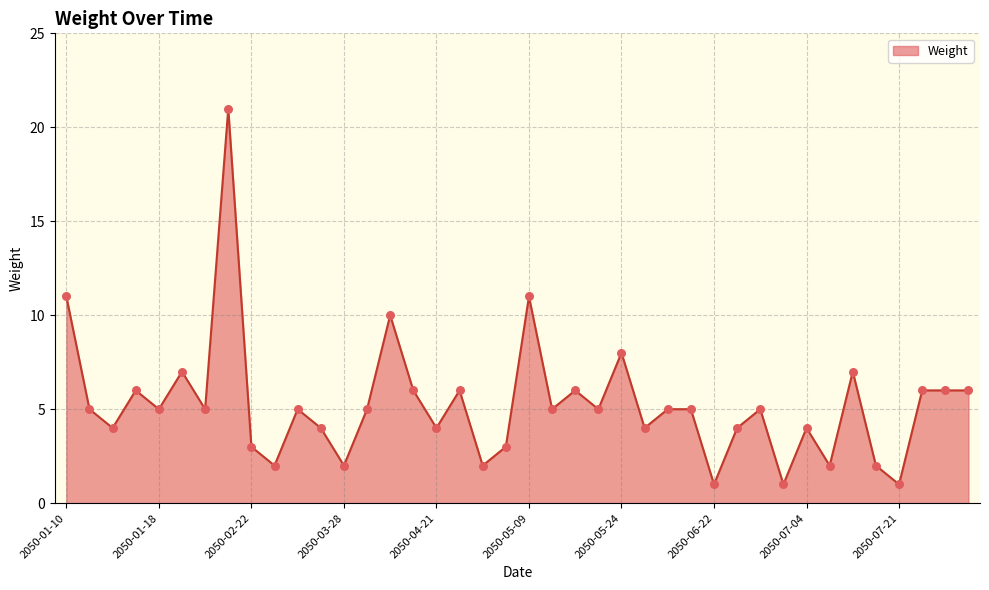

What is the maximum value shown in the chart?

21